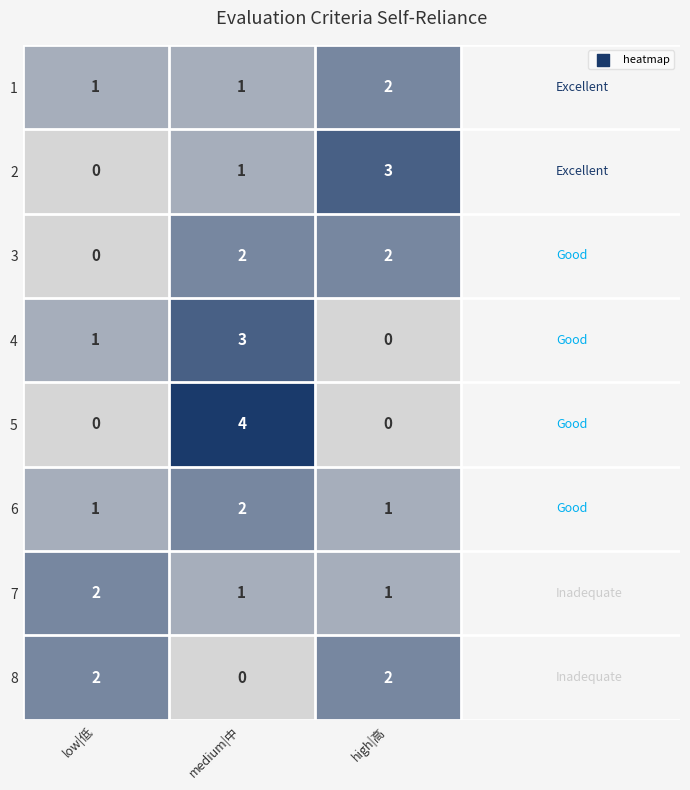

List the labels in order of 2 value, smallest first.

low|低, medium|中, high|高